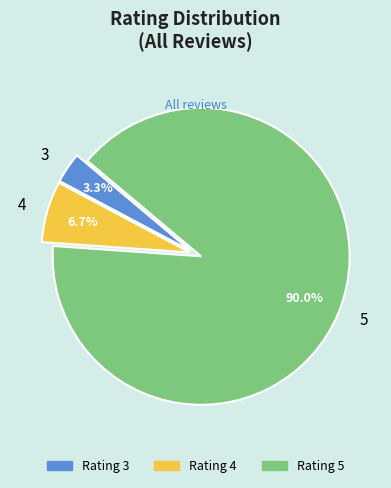

Does 5 represent more than half of the total?

Yes